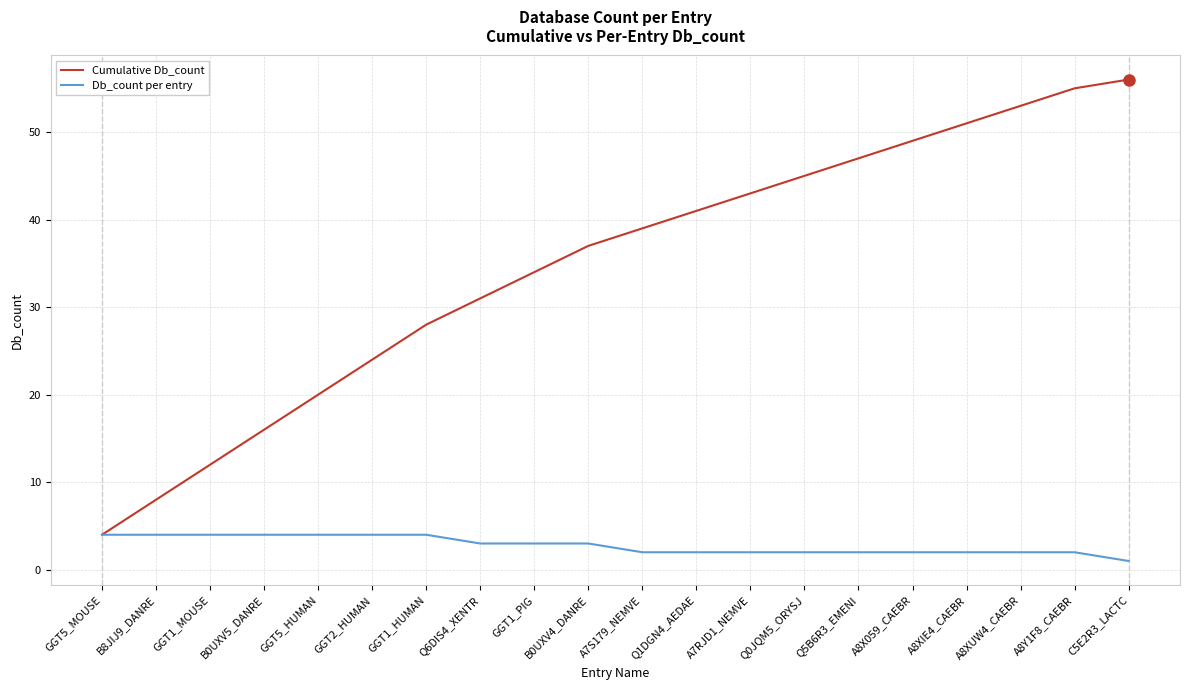

List the series in order of their overall mean, lowest first.

Db_count per entry, Cumulative Db_count